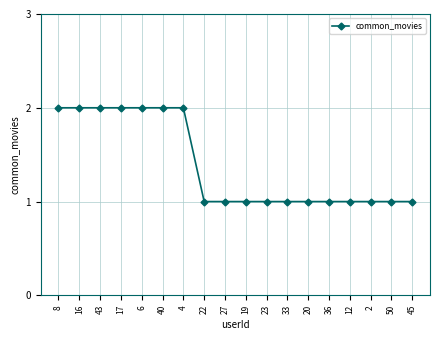

Count the values in the range 1 to 2.

18